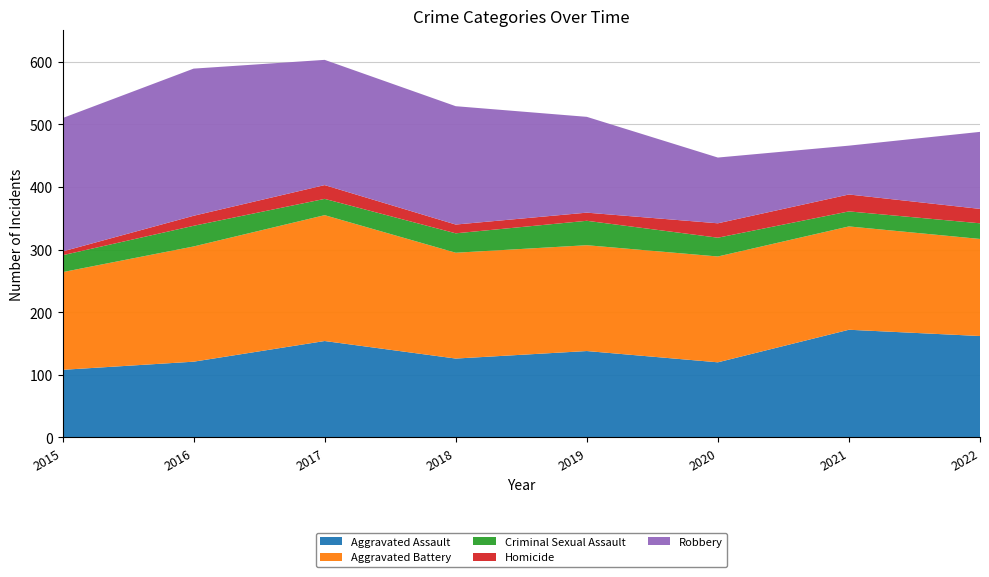

Reading right to left, transcribe all the data shown in this chart.

Aggravated Assault: 2022=162	2021=172	2020=120	2019=138	2018=126	2017=154	2016=121	2015=108
Aggravated Battery: 2022=155	2021=165	2020=169	2019=169	2018=169	2017=201	2016=184	2015=156
Criminal Sexual Assault: 2022=25	2021=24	2020=30	2019=39	2018=31	2017=26	2016=33	2015=27
Homicide: 2022=23	2021=27	2020=23	2019=13	2018=14	2017=22	2016=16	2015=6
Robbery: 2022=123	2021=78	2020=105	2019=153	2018=189	2017=200	2016=235	2015=213